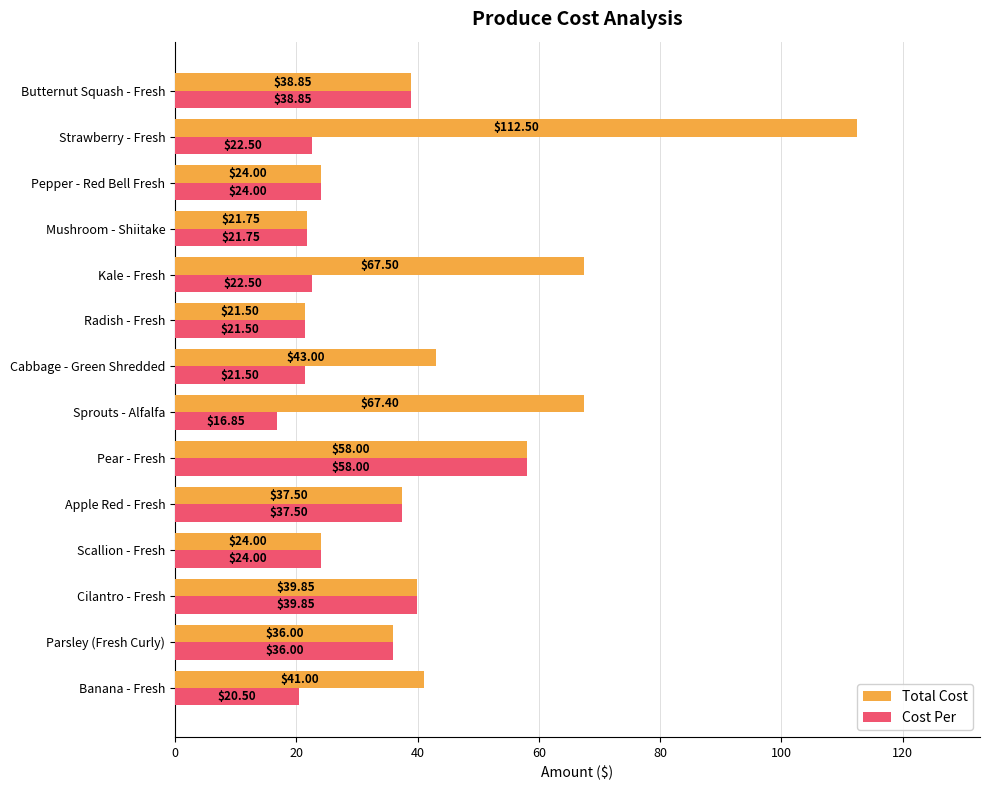

Between Banana - Fresh and Pear - Fresh, which series saw the biggest shift?

Cost Per